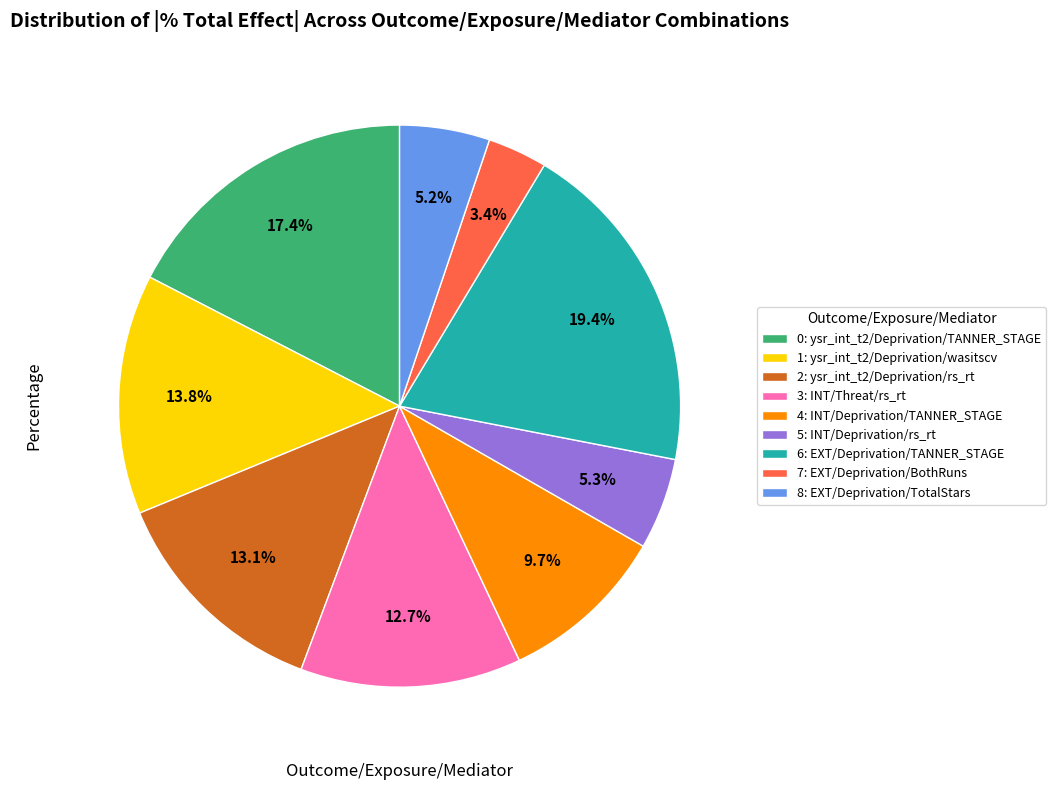

To the nearest percent, what is the average slice percentage?

11%